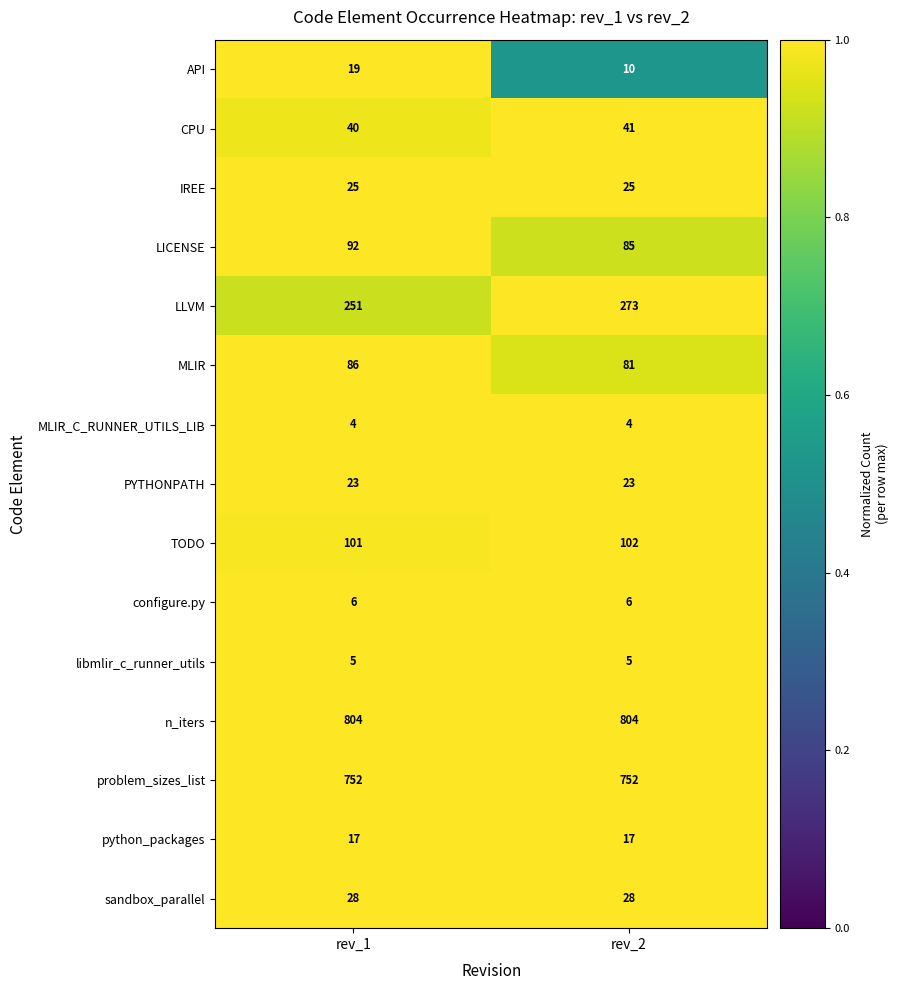

What is the difference between the API values at rev_2 and rev_1?

9